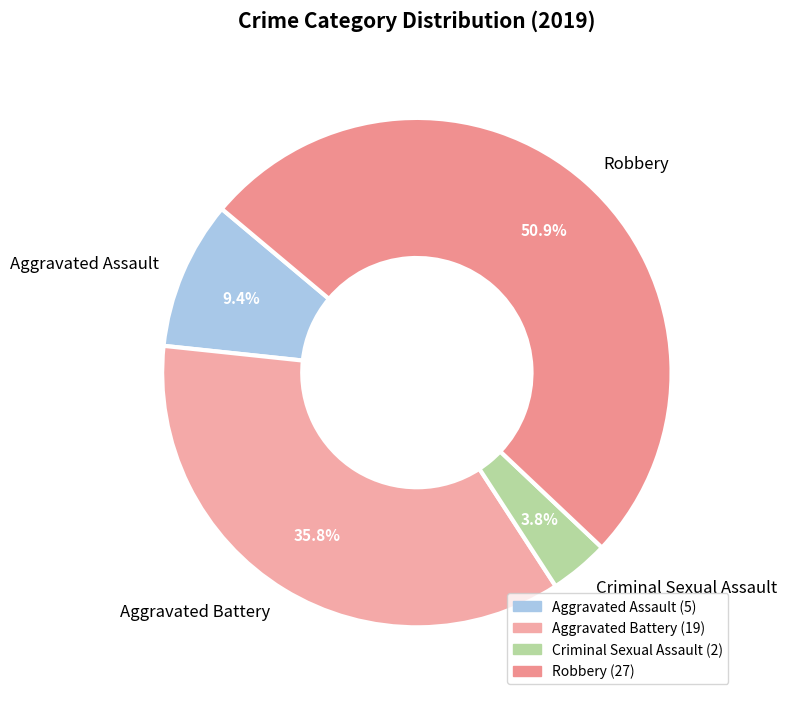

Is there any slice that represents more than half of the pie?

Yes